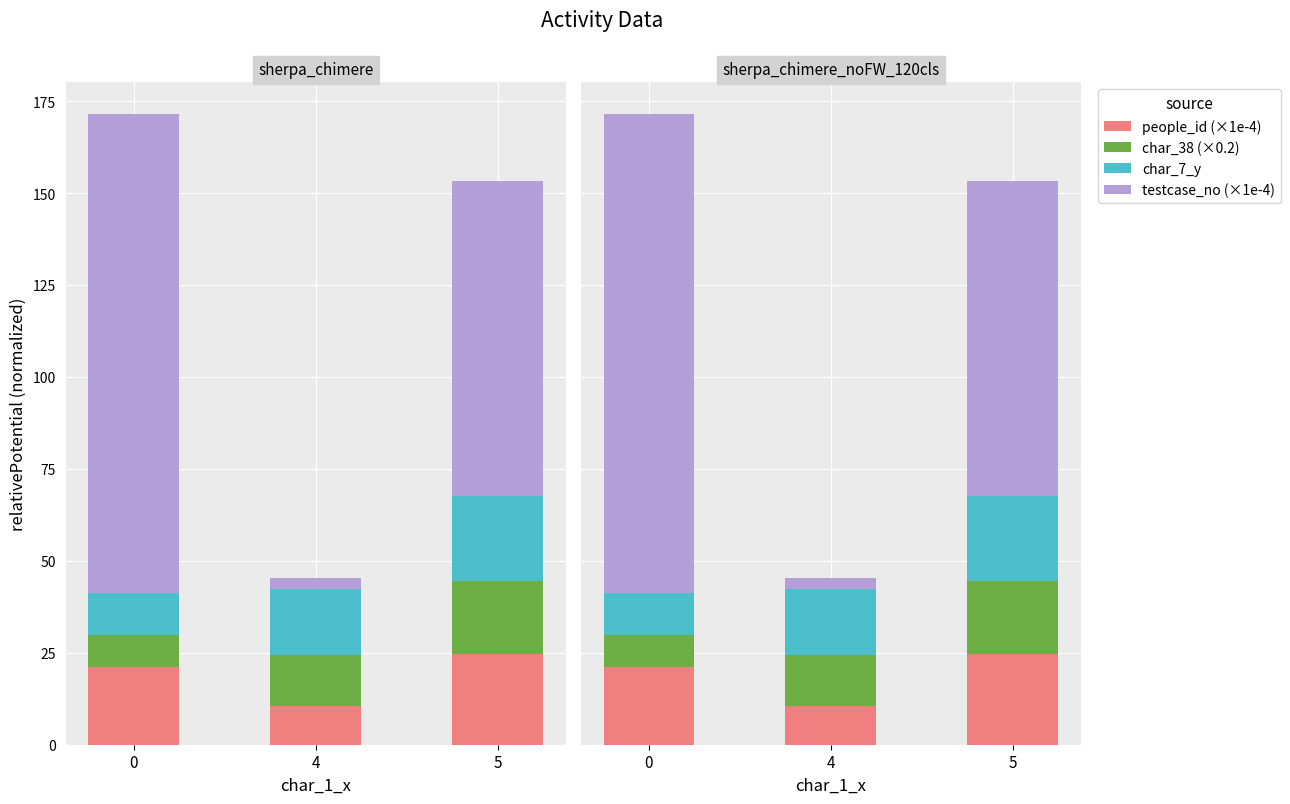

The char_7_y series shows 23.0 at 5. True or false?

True